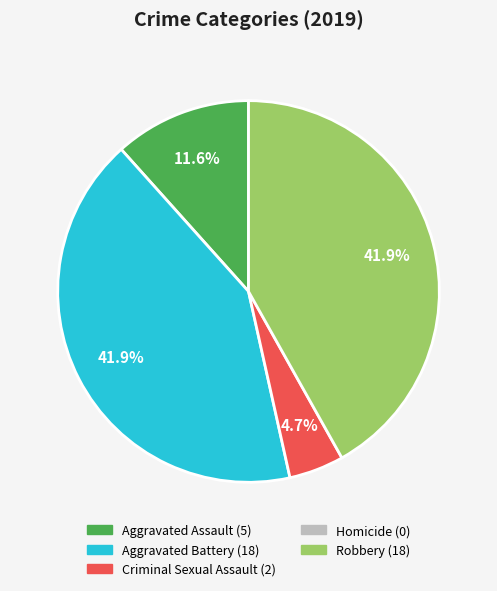

Is there a majority slice in this chart?

No